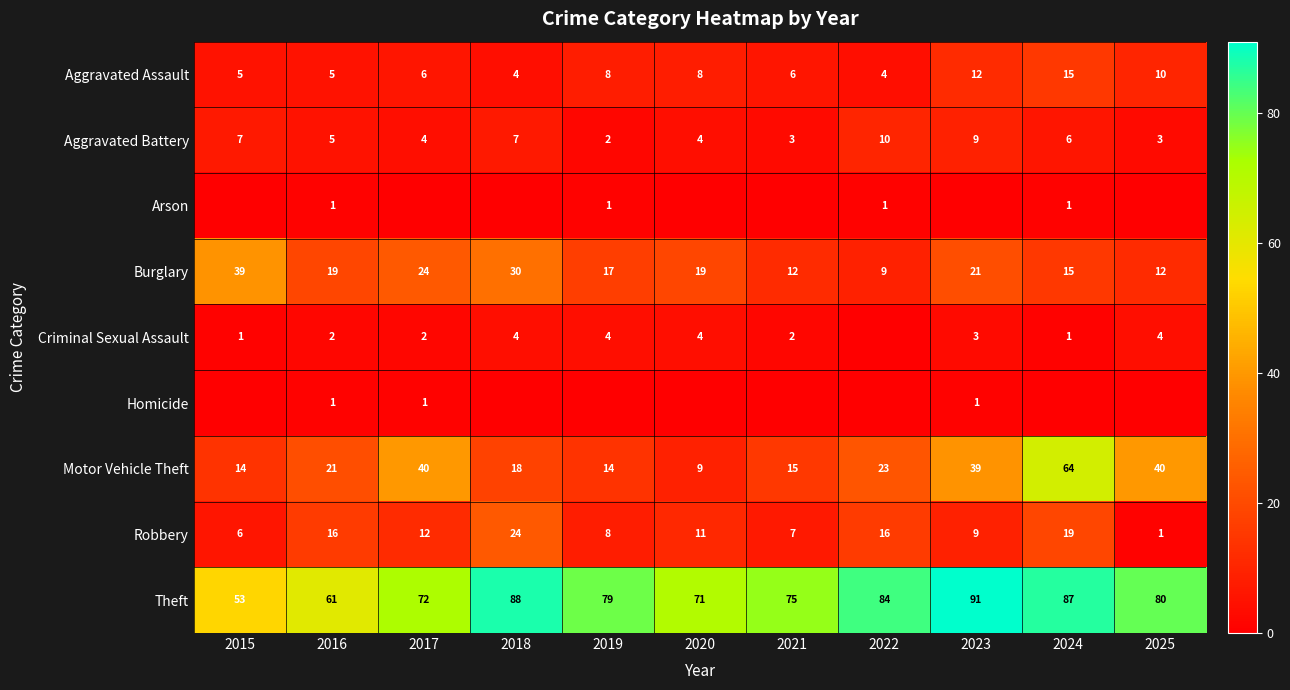

What is the highest value of the Motor Vehicle Theft series?

64